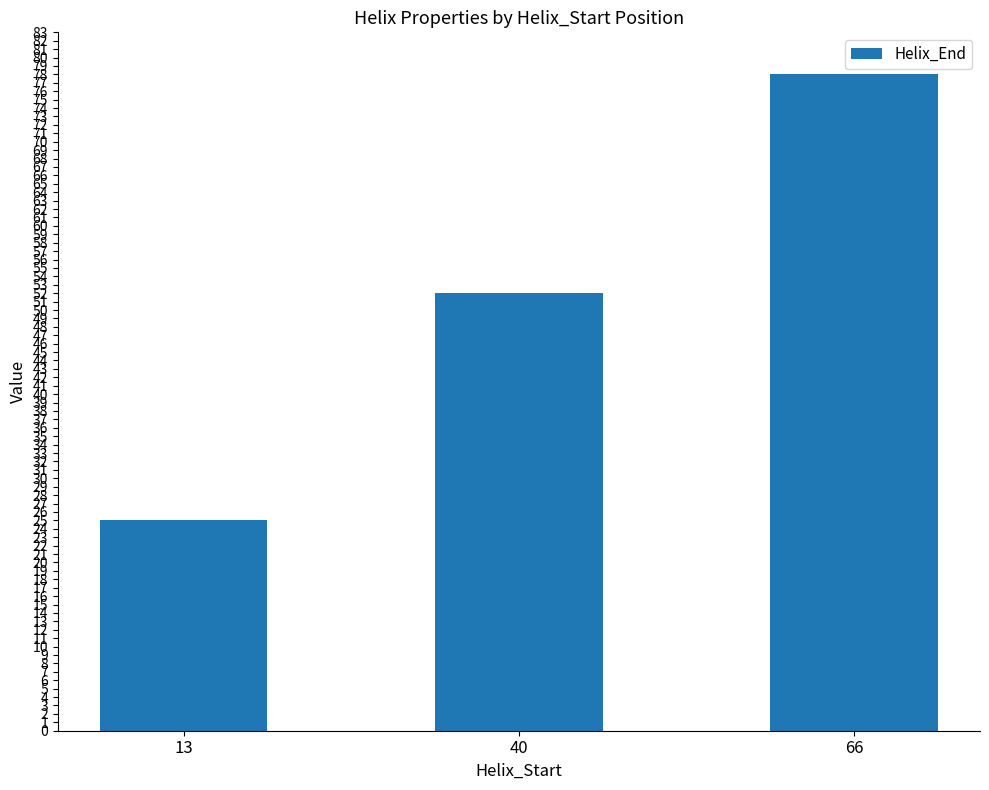

What is the sum of all values?

155